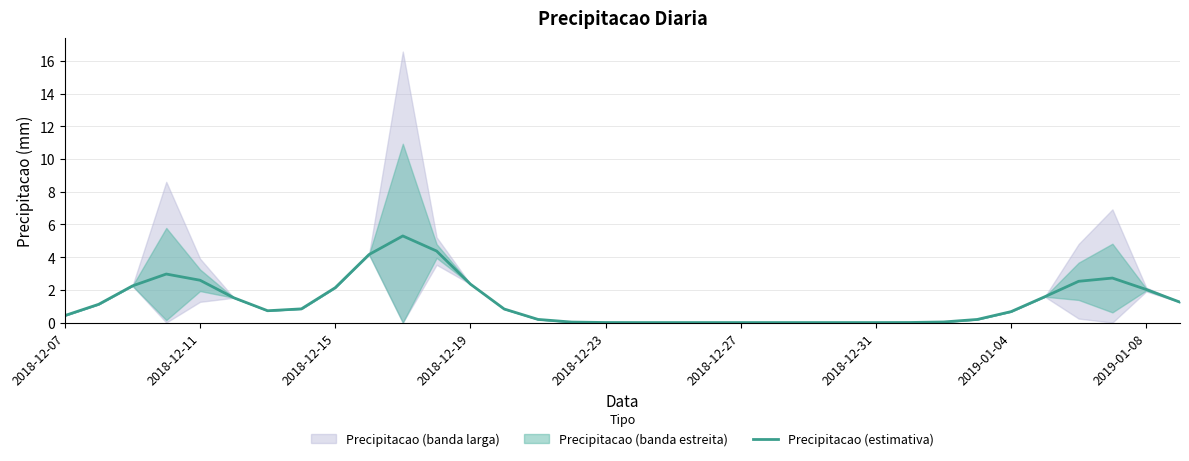

Is it true that Precipitacao (estimativa) equals 3.2 at 2018-12-19?

False